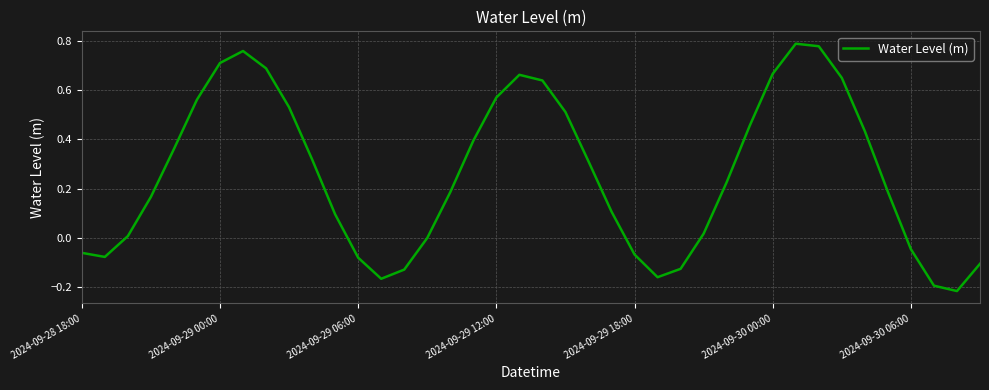

How many lines are shown in the chart?

1